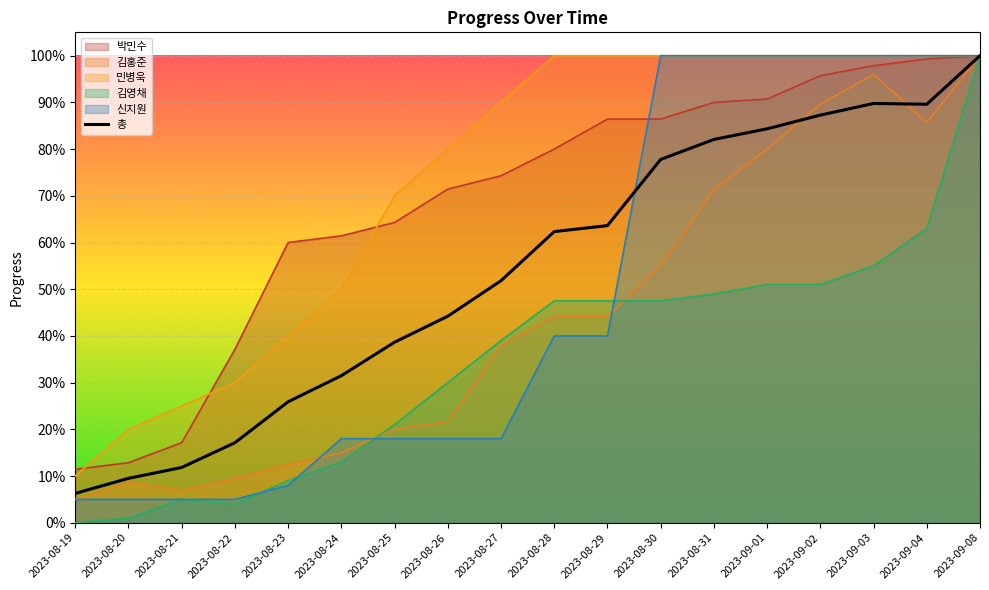

Which series has the largest total across all categories?

민병욱